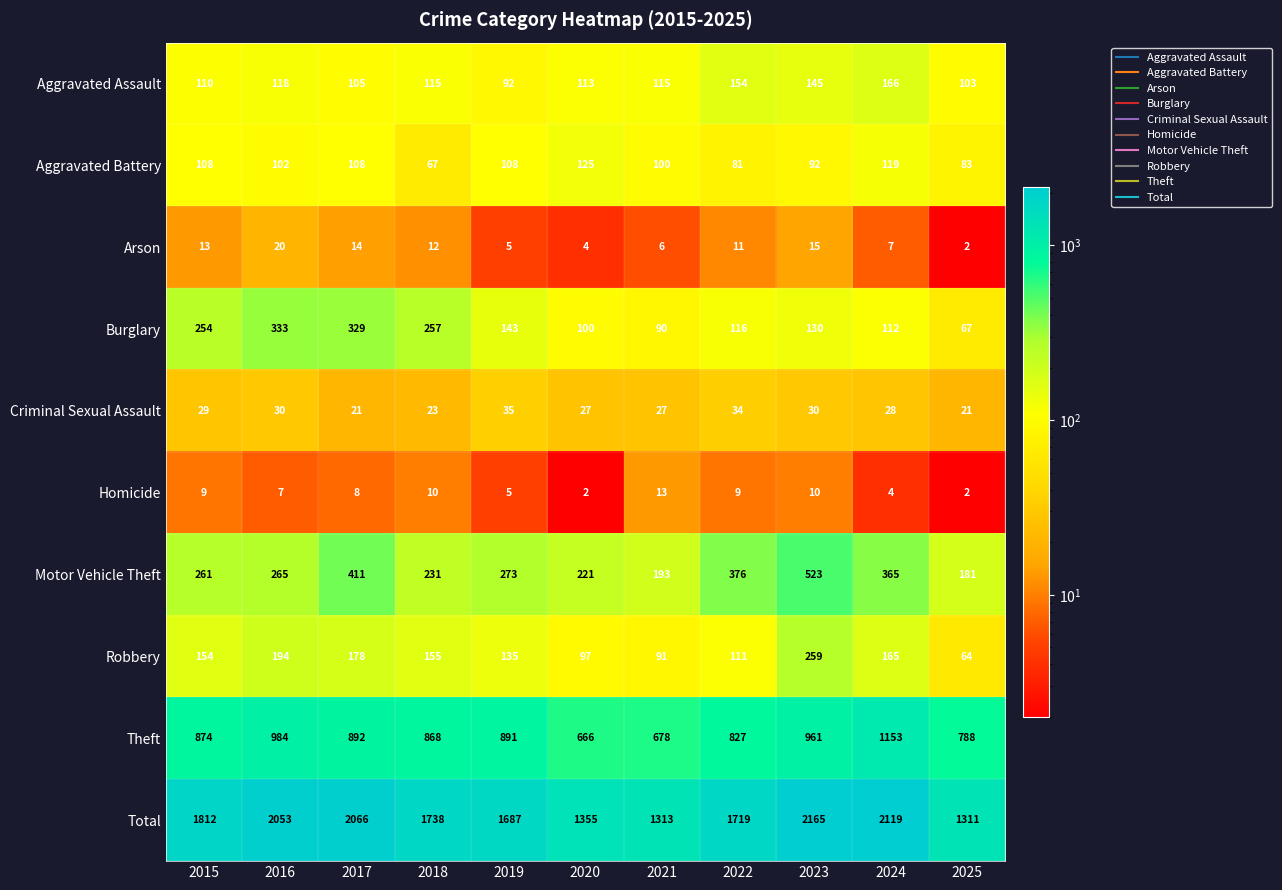

At which label does Aggravated Assault first exceed 115?

2016